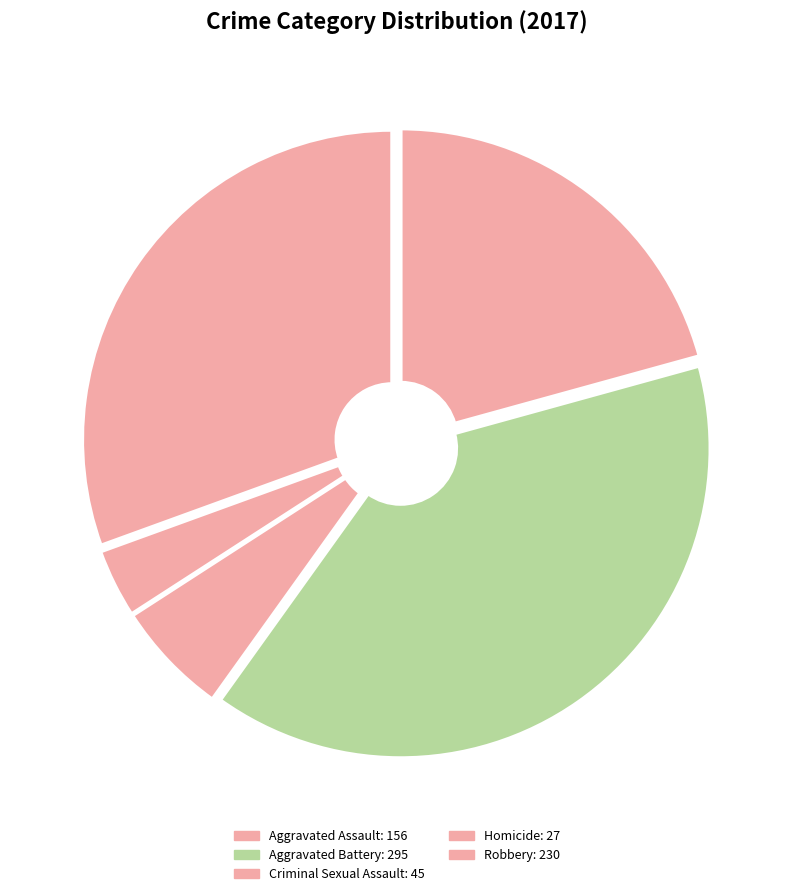

What is the smallest slice in the pie chart?

Homicide